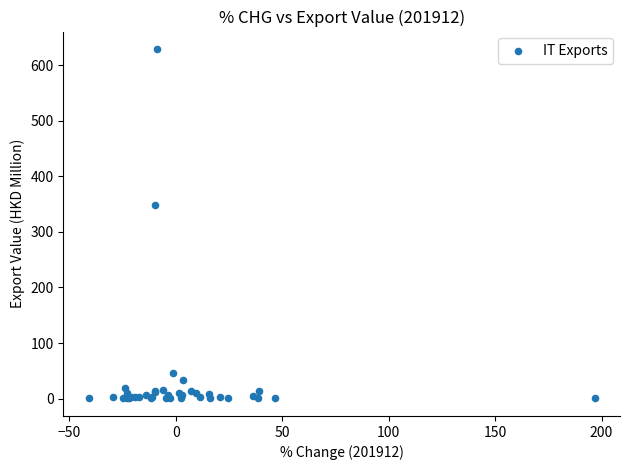

What Y value in the scatter plot is closest to 314?

348.4